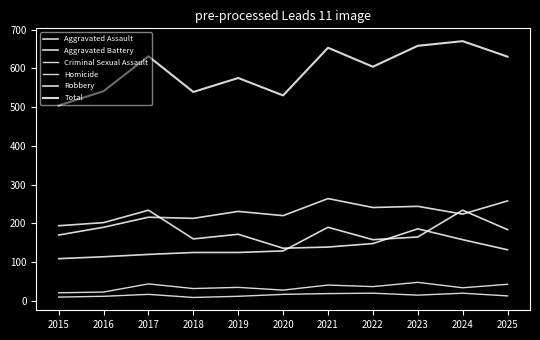

The Homicide series shows 8 at 2019. True or false?

False